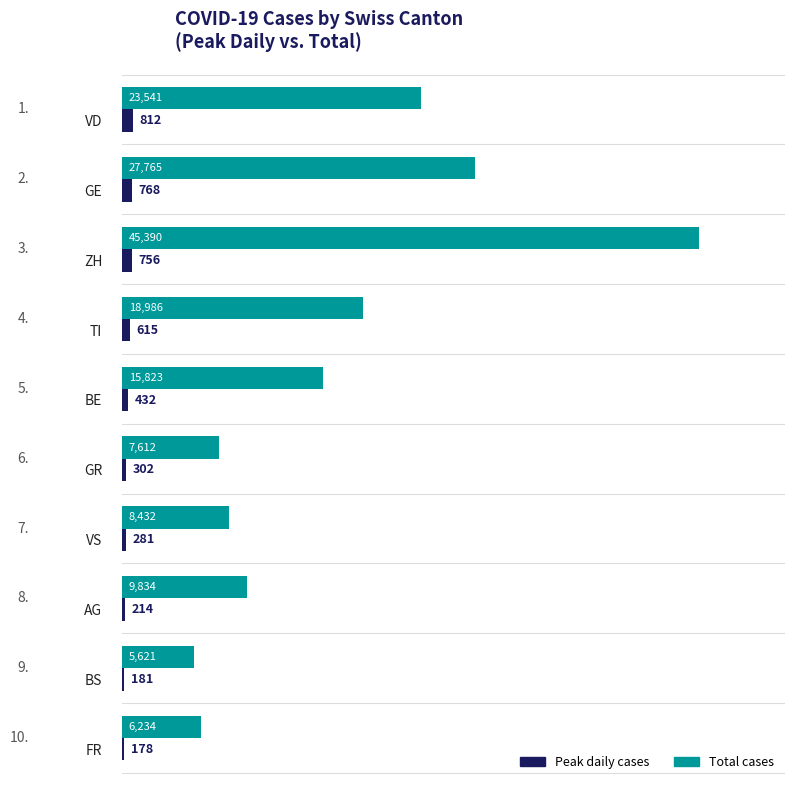

Which series has the largest total across all categories?

Total cases